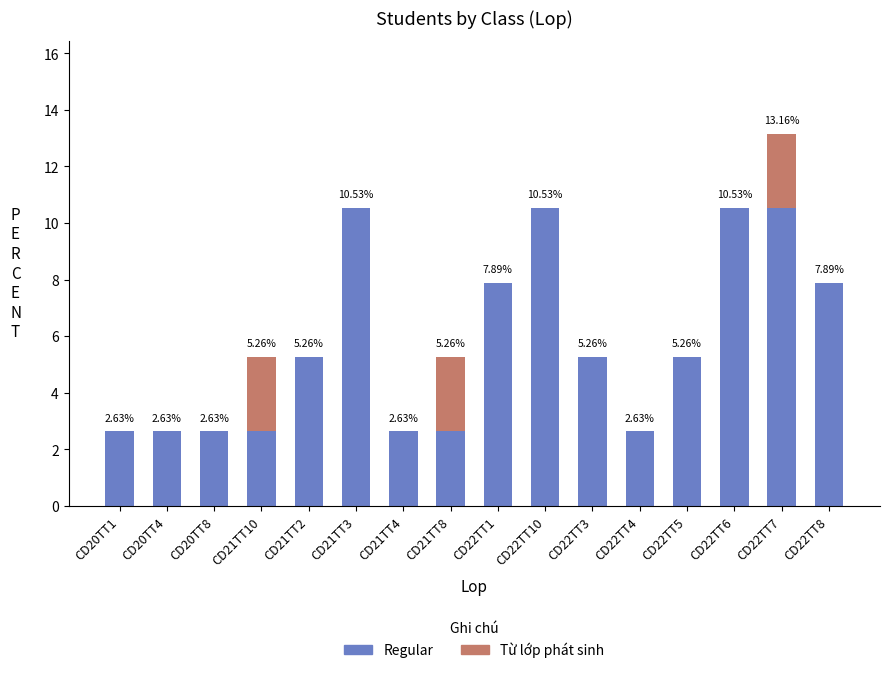

What is the total value across all series at CD22TT10?

10.5